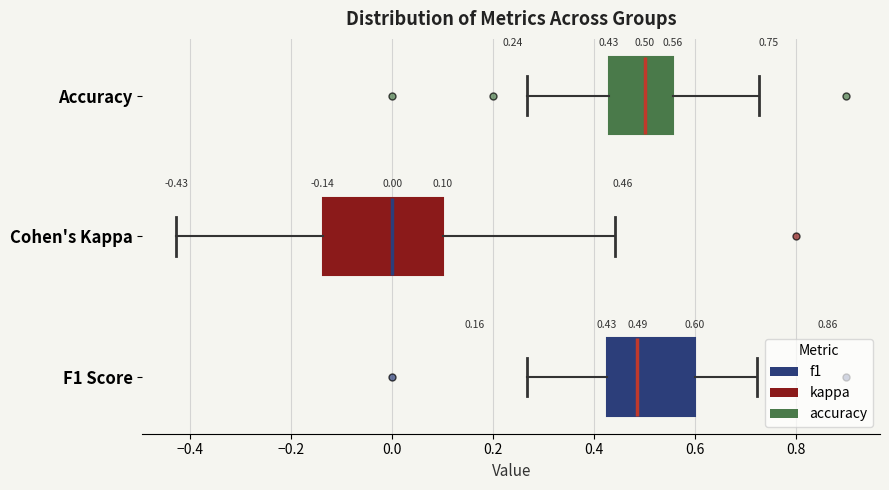

Which box is the widest, from its left edge to its right edge?

Cohen's Kappa